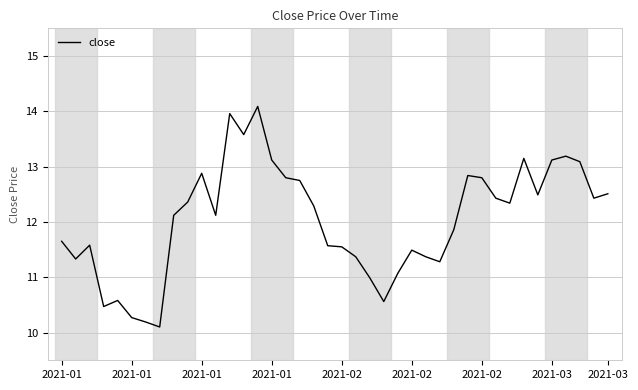

True or false: the data has more than 0 interior local peaks.

True